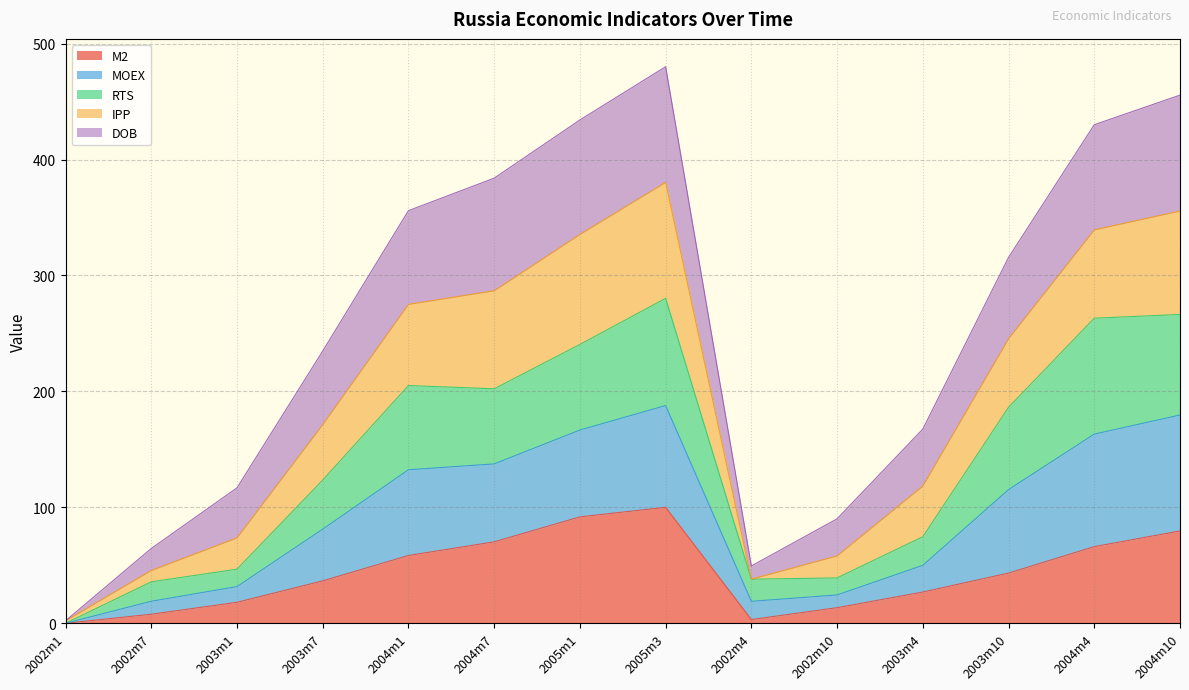

What is the total value across all series at 2003m1?

116.8